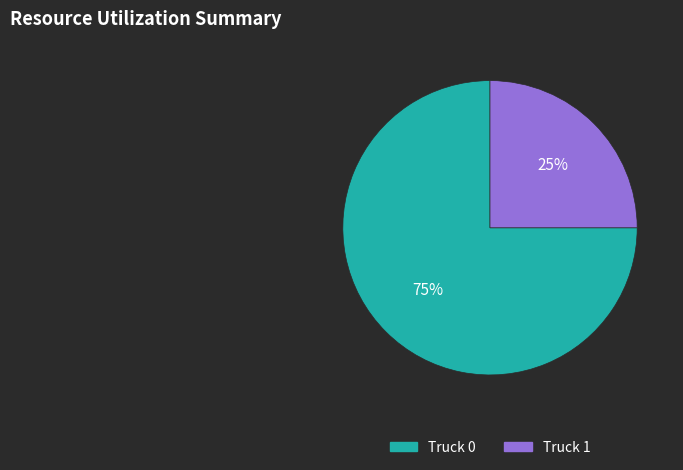

Which category has the smallest portion of the pie?

Truck 1